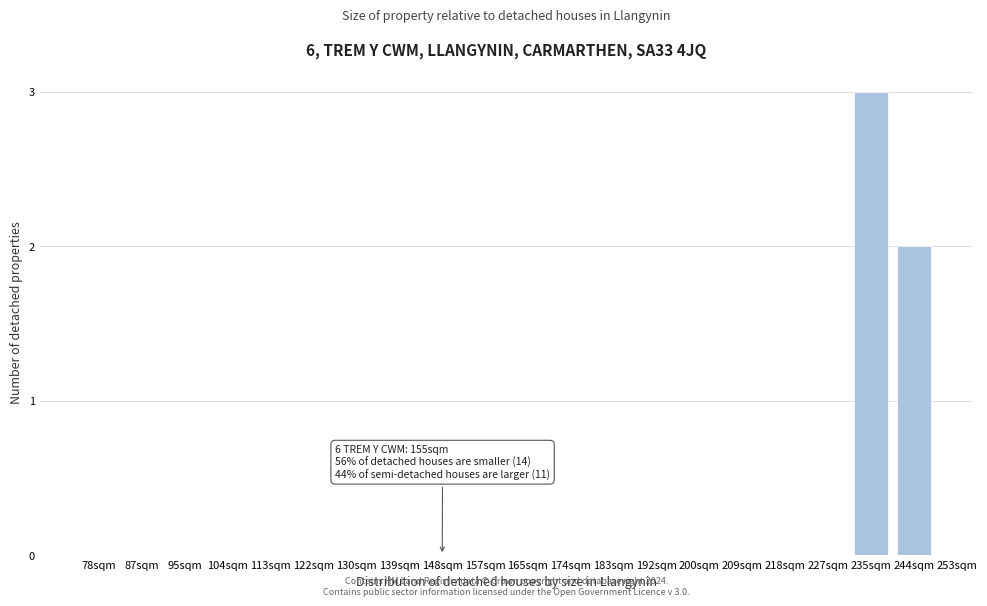

Reading left to right, extract all data points from this chart.

78sqm=0	87sqm=0	95sqm=0	104sqm=0	113sqm=0	122sqm=0	130sqm=0	139sqm=0	148sqm=0	157sqm=0	165sqm=0	174sqm=0	183sqm=0	192sqm=0	200sqm=0	209sqm=0	218sqm=0	227sqm=0	235sqm=3	244sqm=2